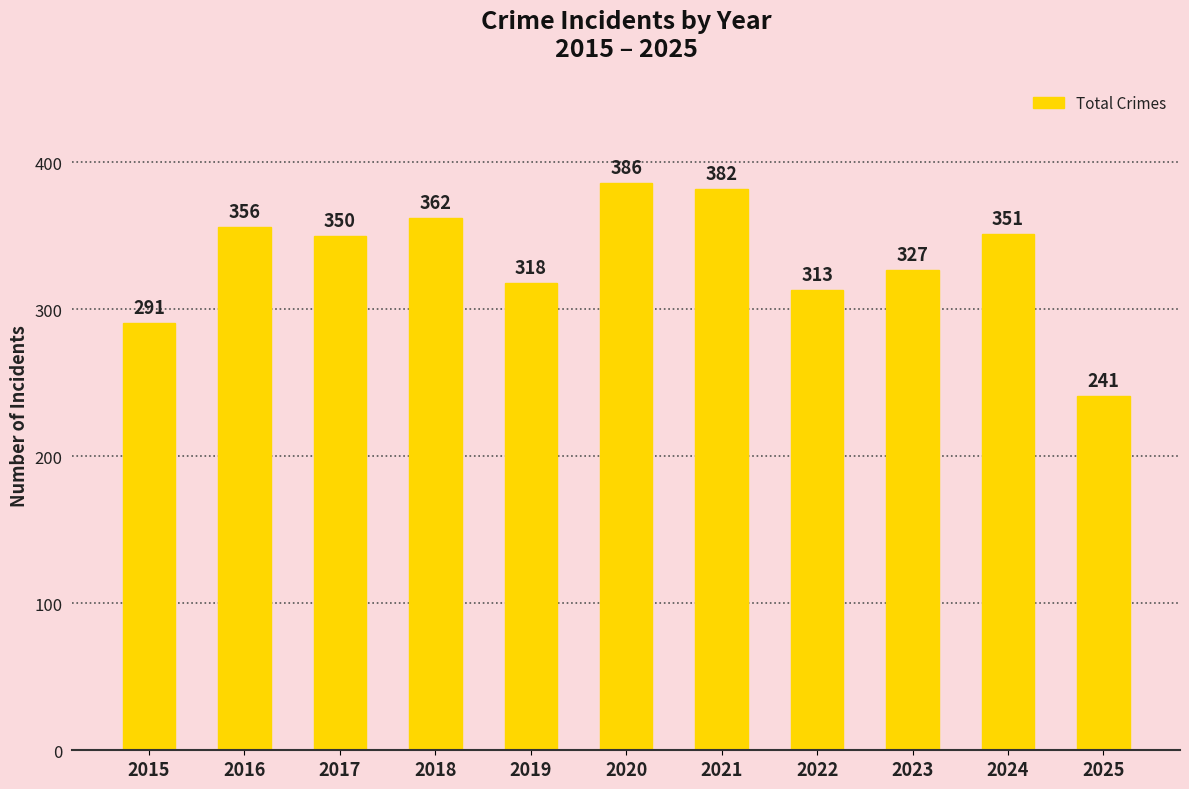

Rank the categories by value from highest to lowest.

2020, 2021, 2018, 2016, 2024, 2017, 2023, 2019, 2022, 2015, 2025